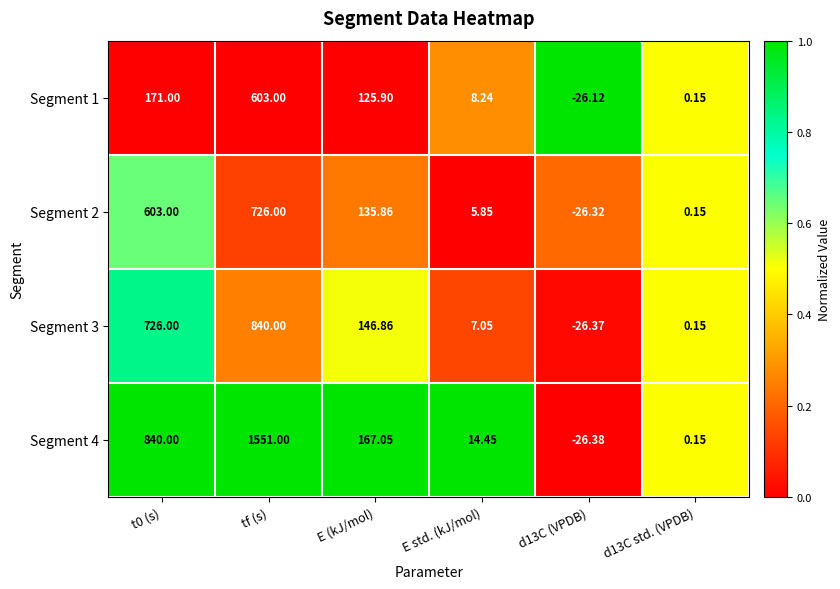

Is the value of Segment 3 at d13C (VPDB) greater than the value of Segment 4 at E (kJ/mol)?

No